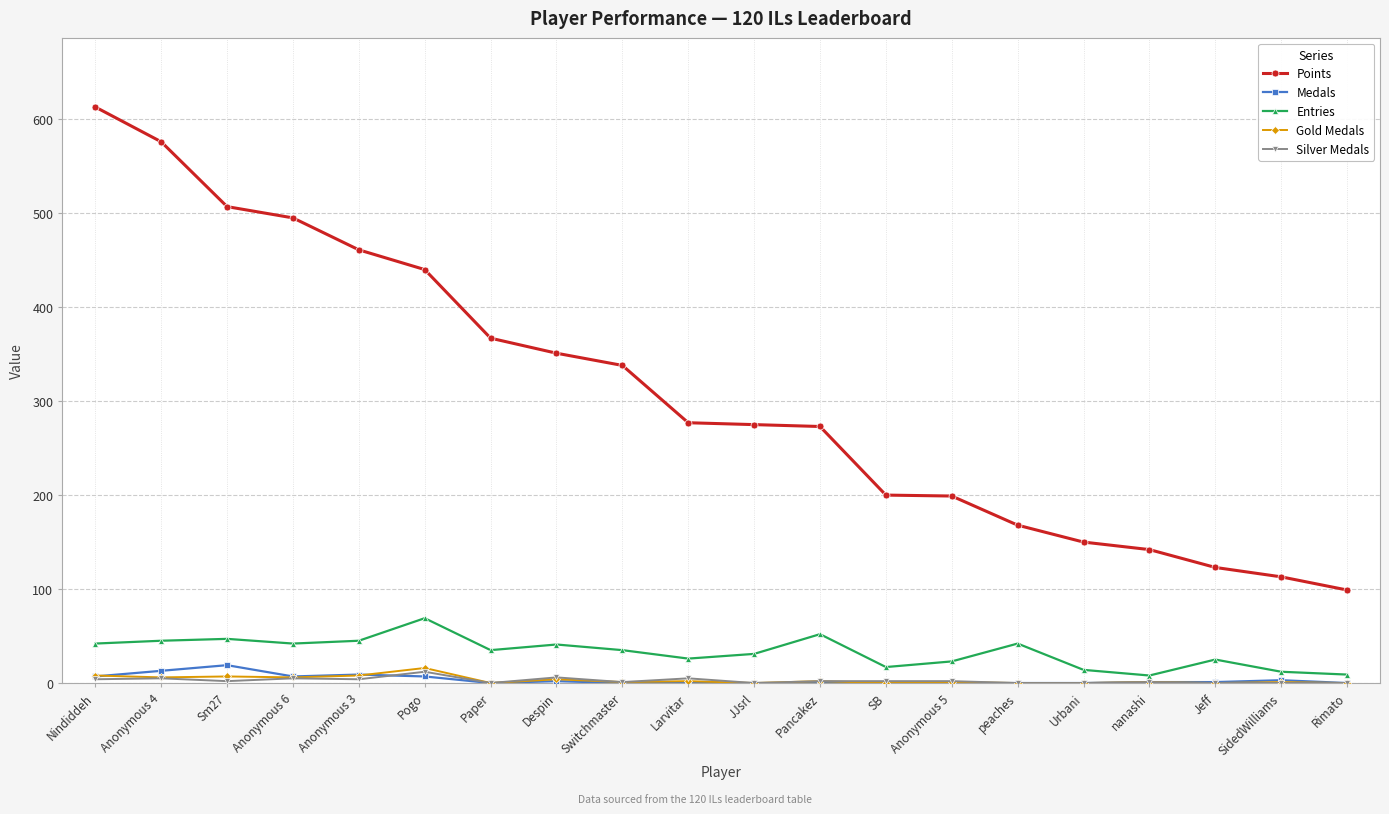

At which category does Medals reach its first local peak?

Sm27